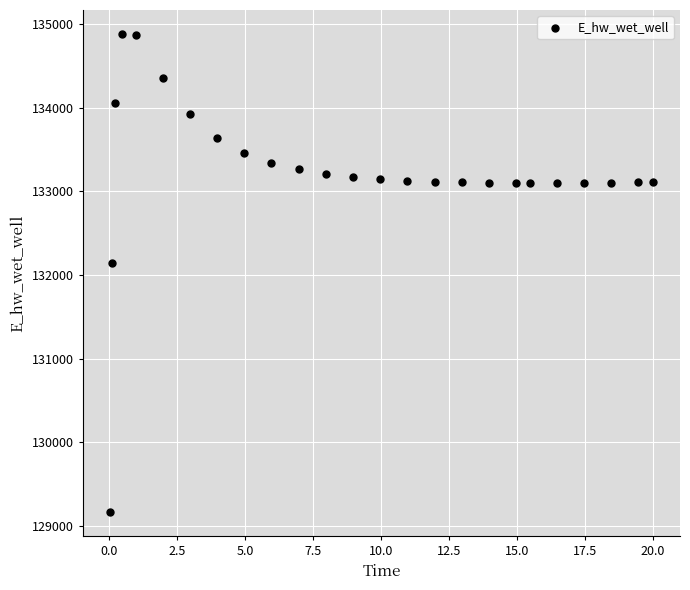

What Y value in the scatter plot is closest to 132022?

132146.8